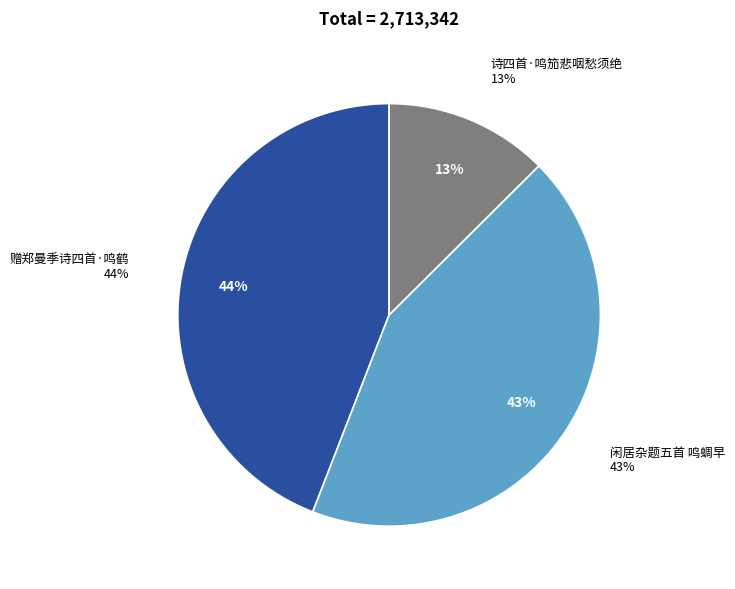

Combined, do 赠郑曼季诗四首·鸣鹤 and 闲居杂题五首 鸣蜩早 account for over 50%?

Yes